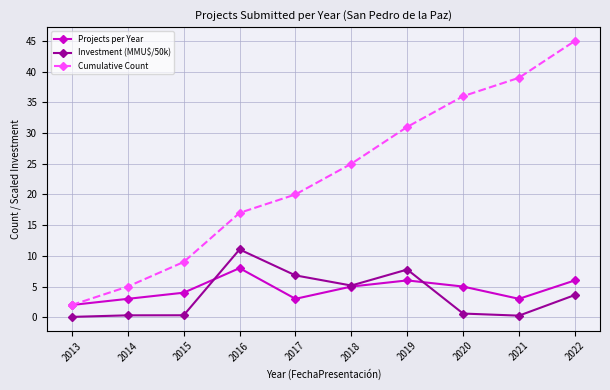

Reading left to right, list all the values displayed in this chart.

Projects per Year: 2.0	3.0	4.0	8.0	3.0	5.0	6.0	5.0	3.0	6.0
Investment (MMU$/50k): 0.1	0.3	0.3	11.0	6.8	5.2	7.8	0.6	0.3	3.6
Cumulative Count: 2.0	5.0	9.0	17.0	20.0	25.0	31.0	36.0	39.0	45.0